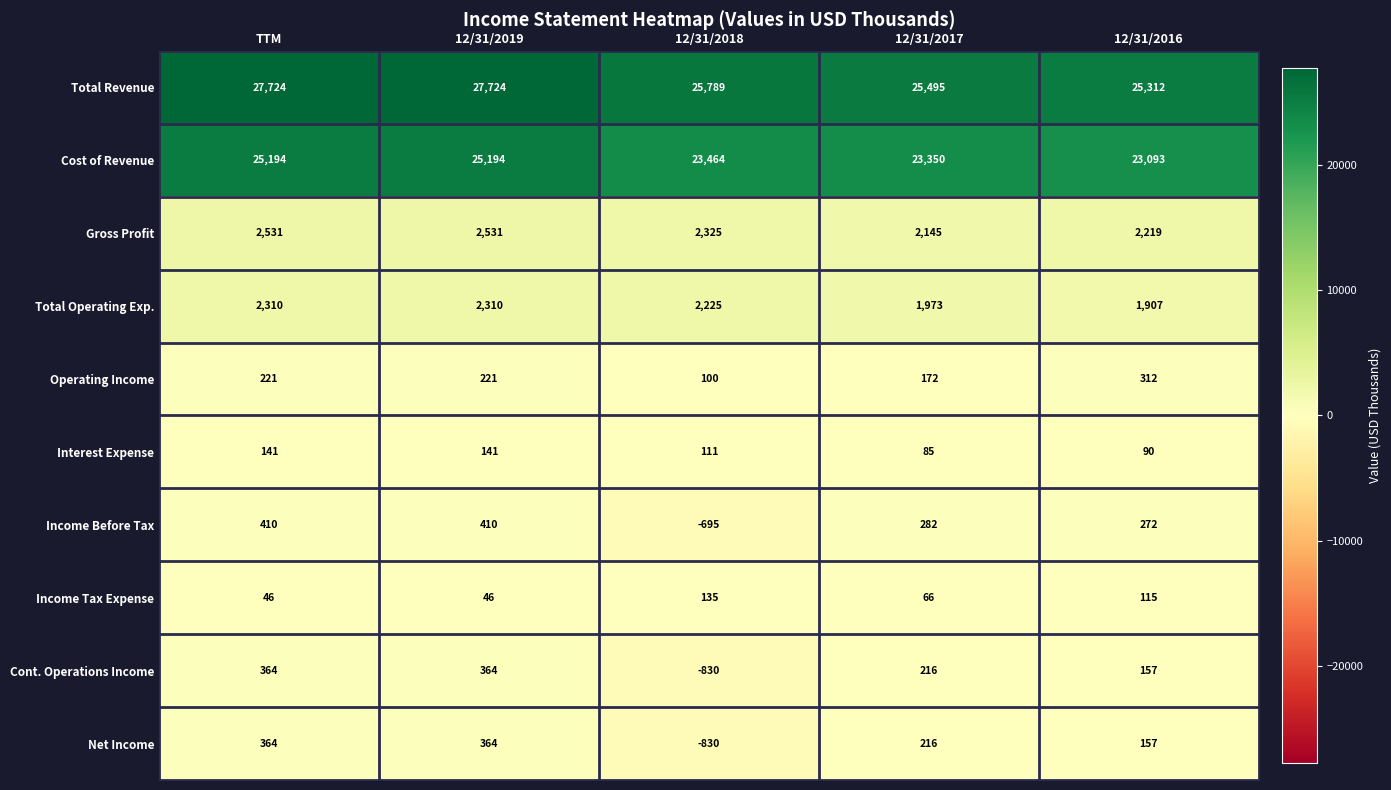

True or false: Operating Income has a value of 100 at 12/31/2018.

True